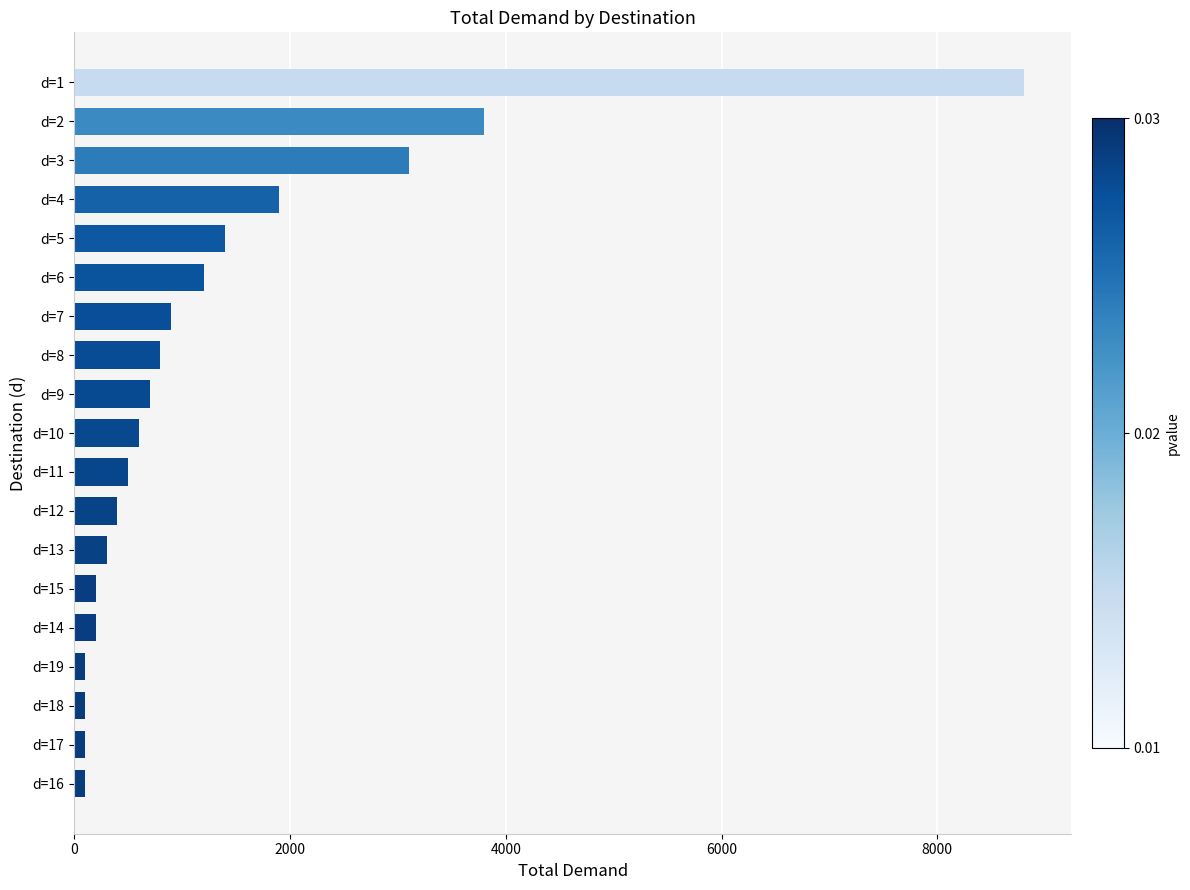

Which has a higher value, d=3 or d=7?

d=3